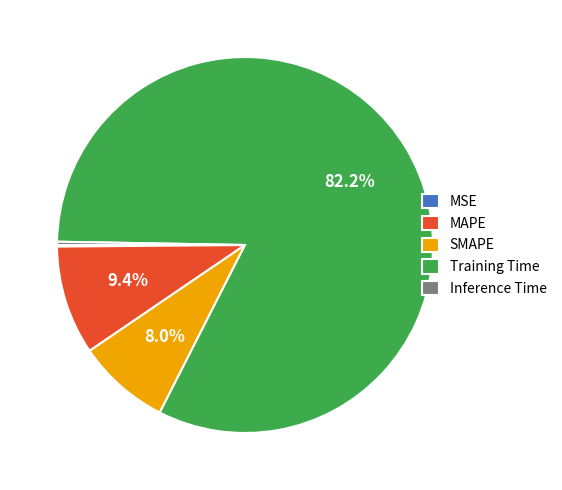

How much of the chart is everything except SMAPE?

92.0%